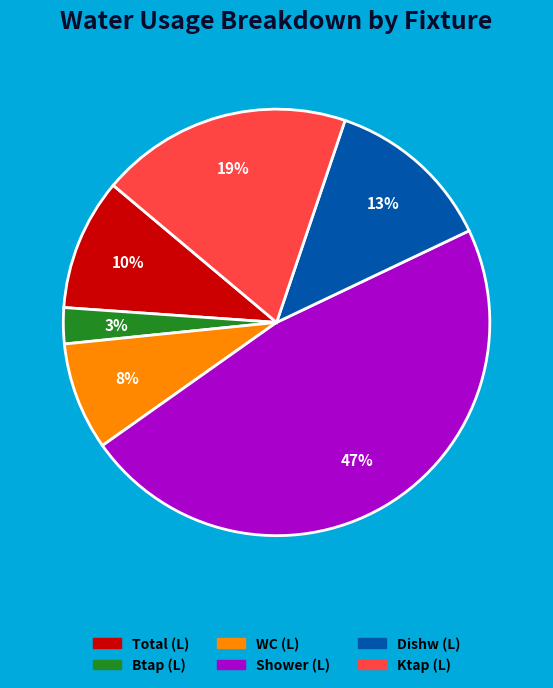

Does any single category account for the majority?

No